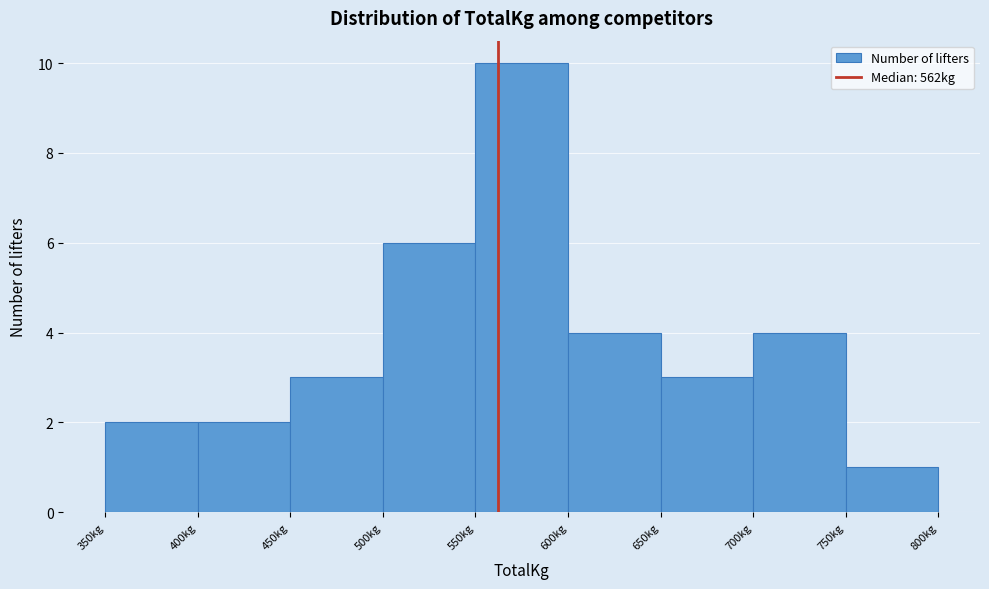

How tall is the bar that spans 600 to 650 on the x-axis? The values are not printed on the chart, so give them approximately, as read against the axis.

4